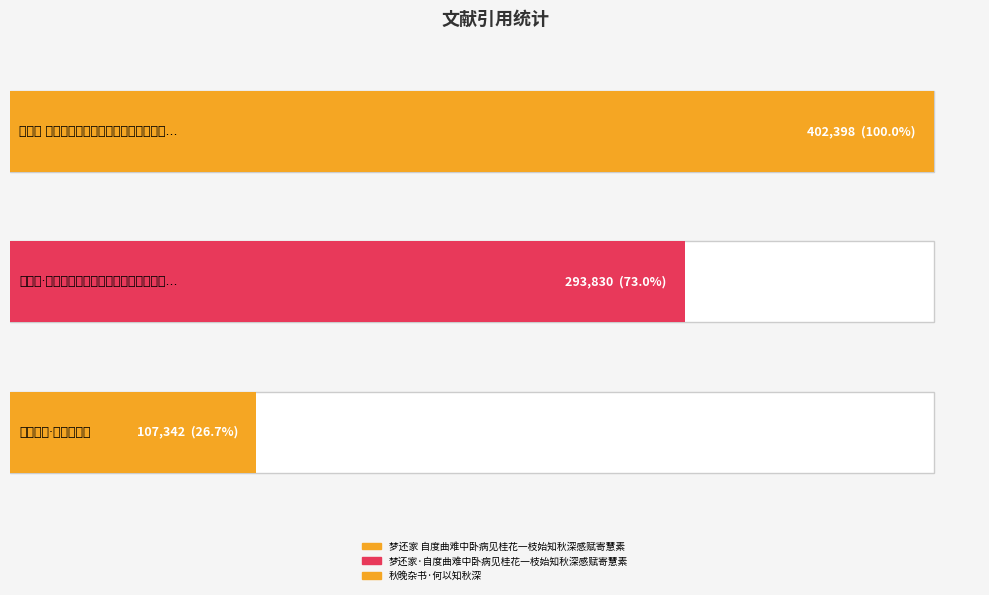

Approximately how many times larger is the value at 秋晚杂书·何以知秋深 compared to 梦还家 自度曲难中卧病见桂花一枝始知秋深感赋寄慧素?

0.3